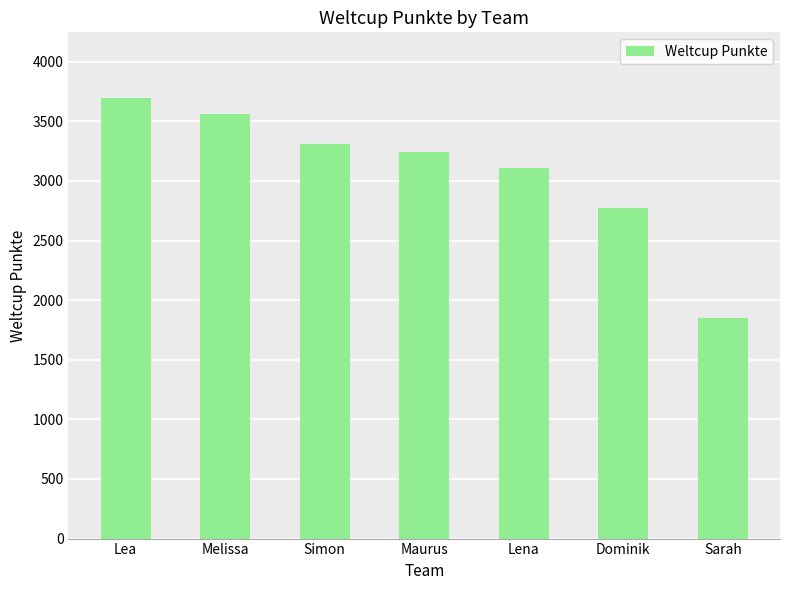

What is the difference between the second highest and second lowest values?

789